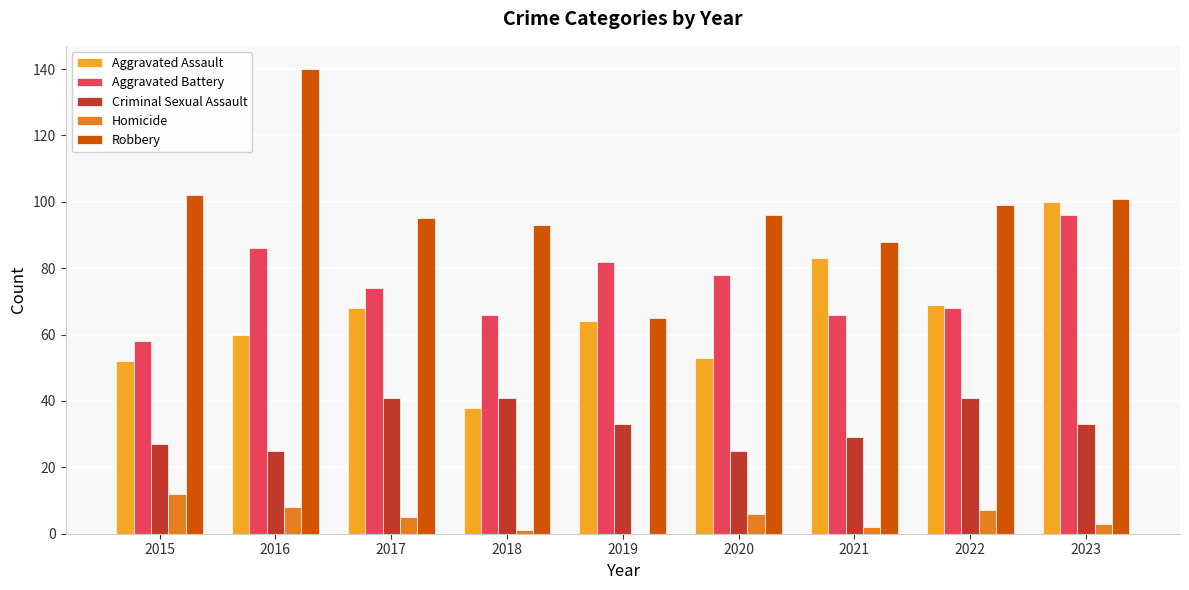

Count the Criminal Sexual Assault values in the range 27 to 41.

7